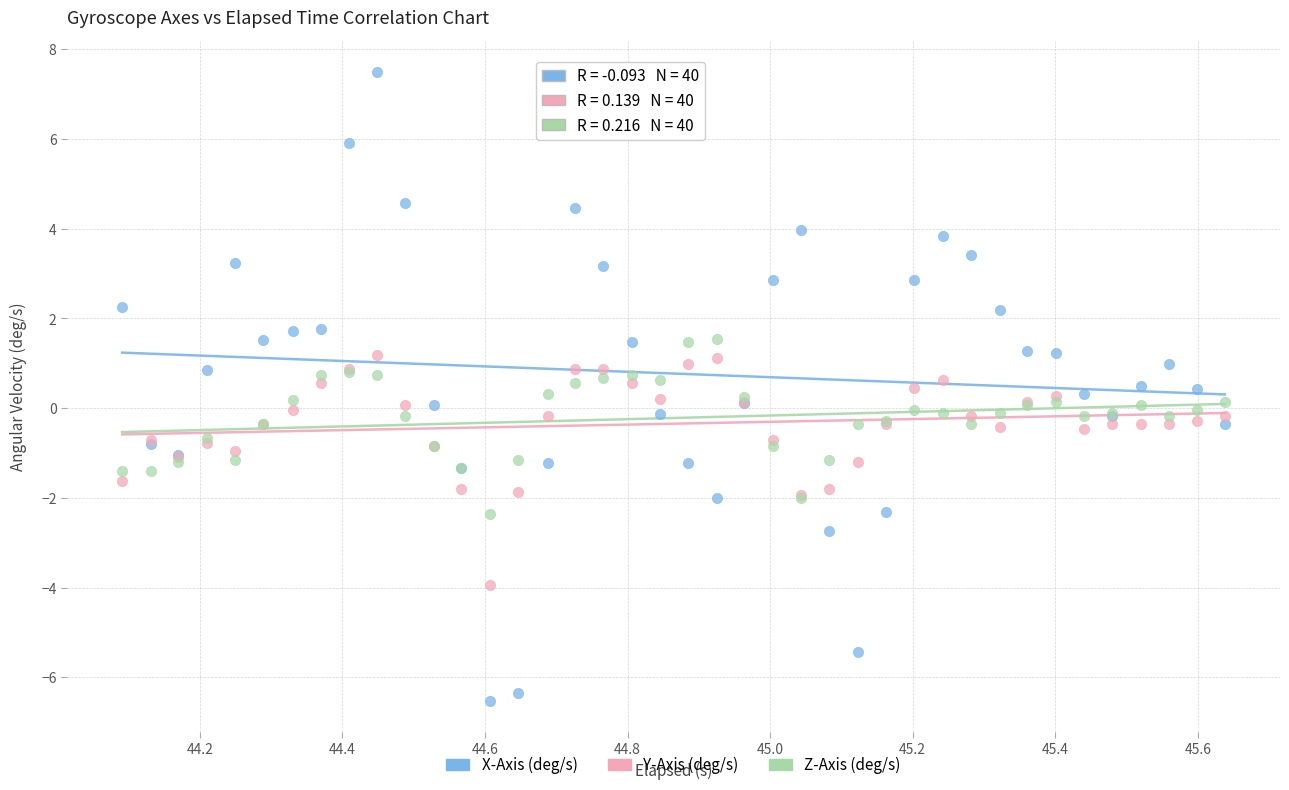

Which series has the largest Y range (max minus min)?

X-Axis (deg/s)